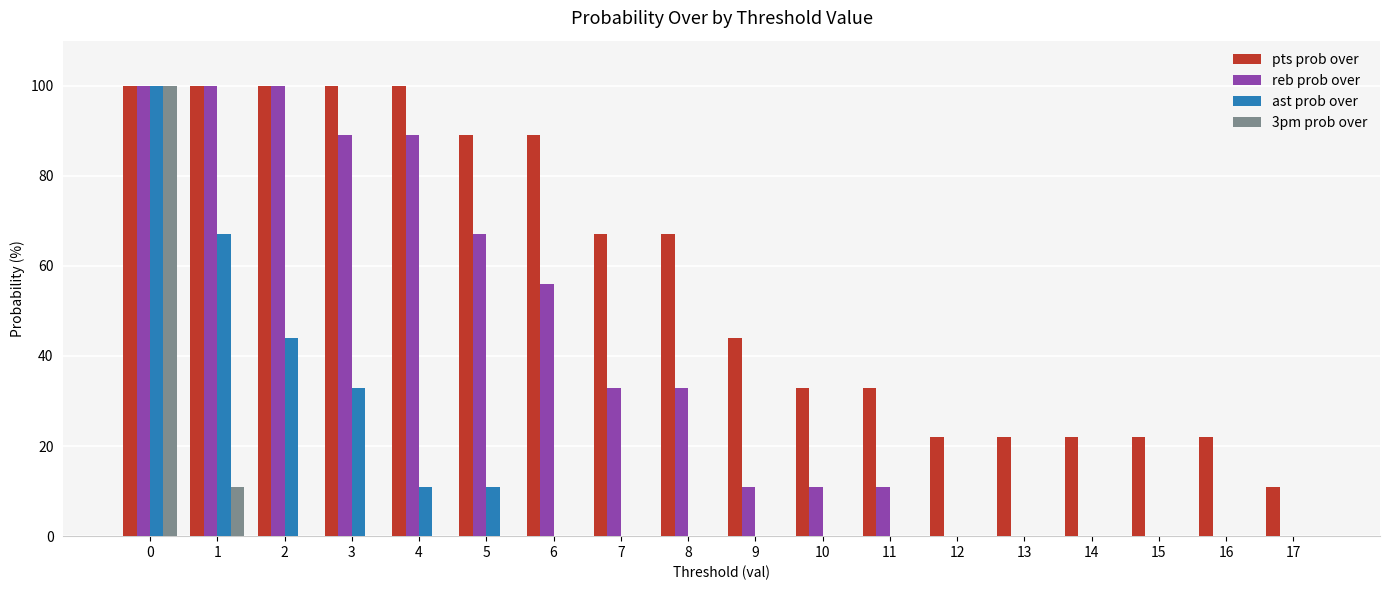

The value of 3pm prob over at 0 is 21. True or false?

False